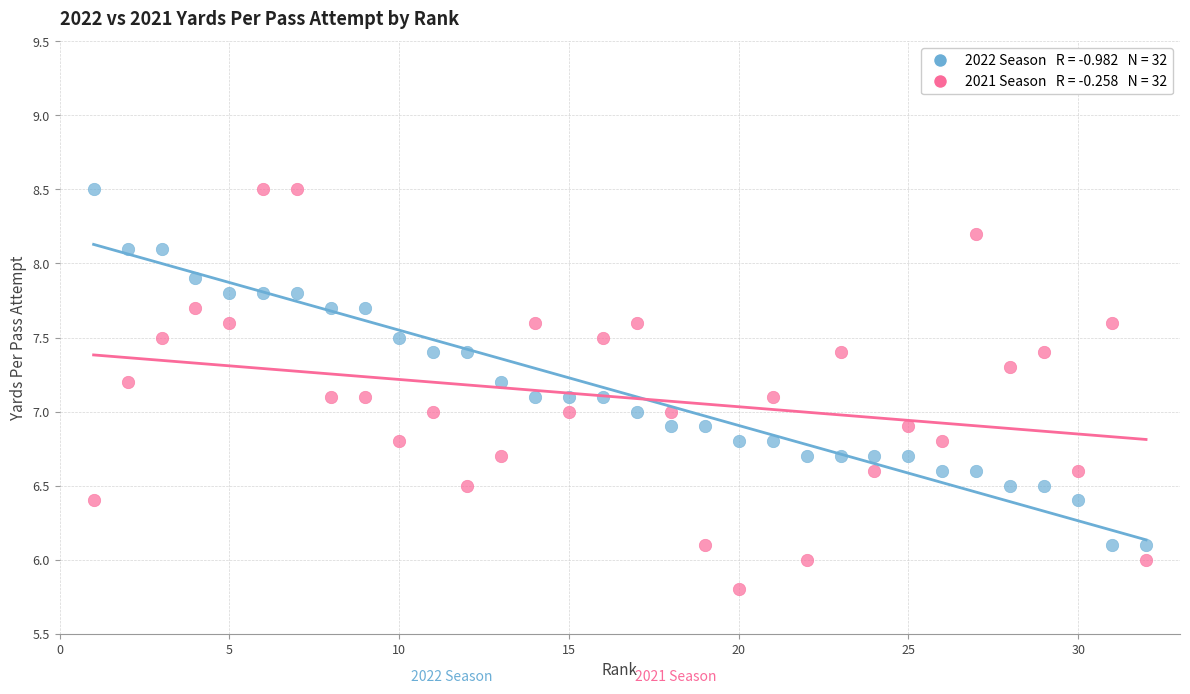

Across all data points, what is the range of Y values (max minus min)?

2.7